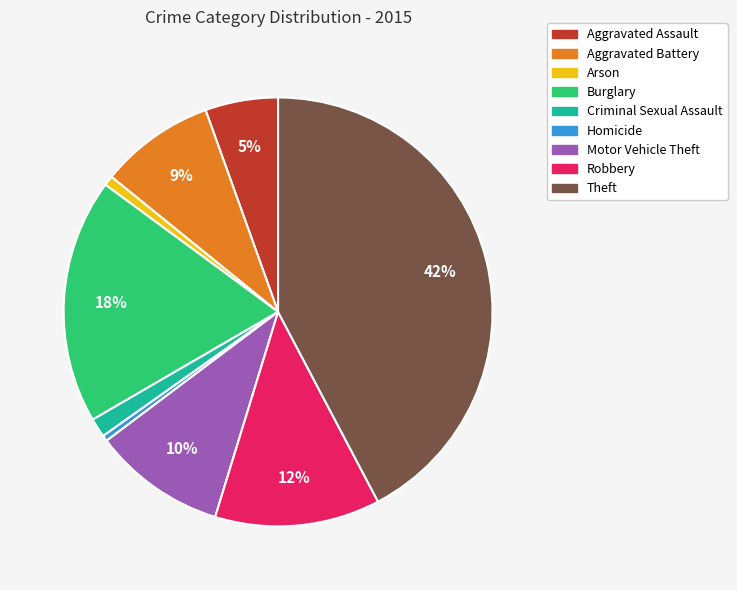

Is it true that Burglary is 29% of the pie?

False